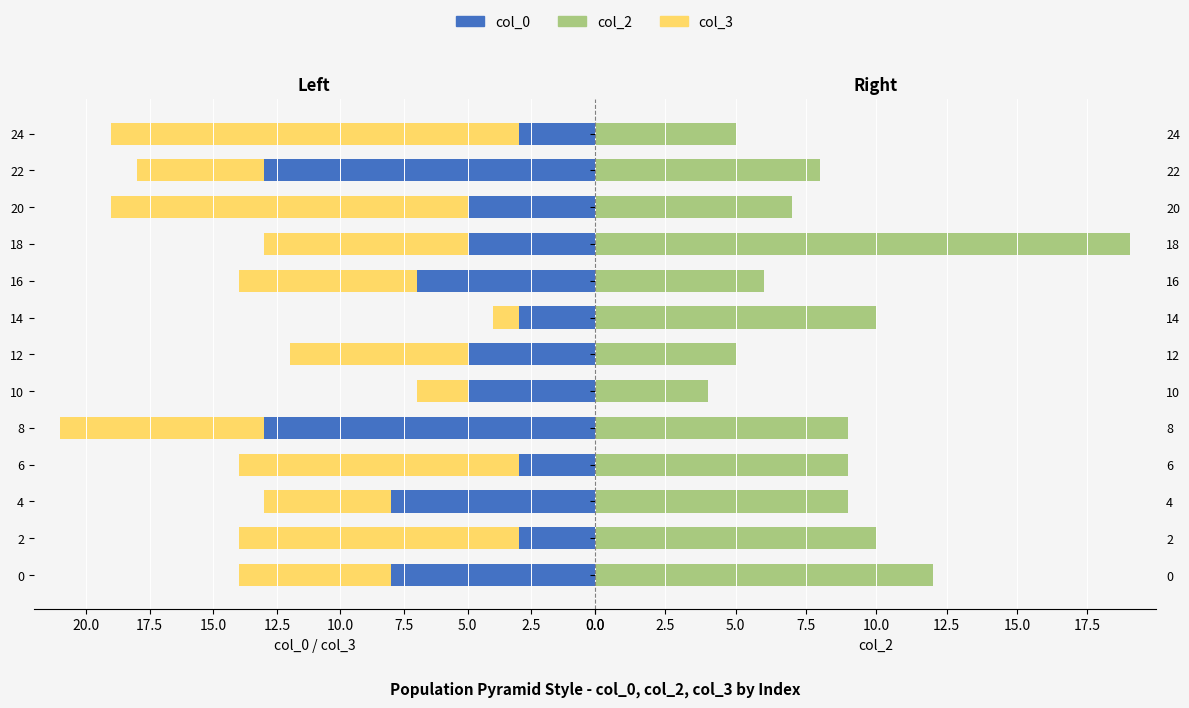

How many distinct data groups are displayed?

3